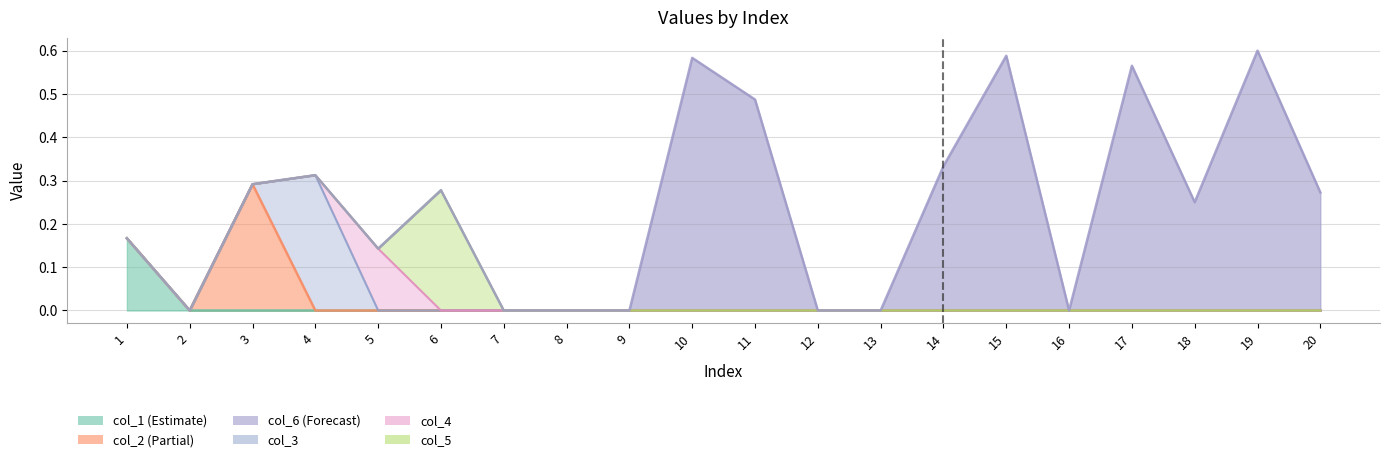

True or false: col_2 has a value of 0.0 at 2.

True